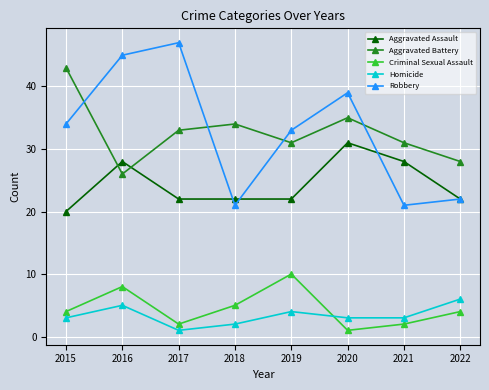

Which label corresponds to the largest value in the chart?

2017